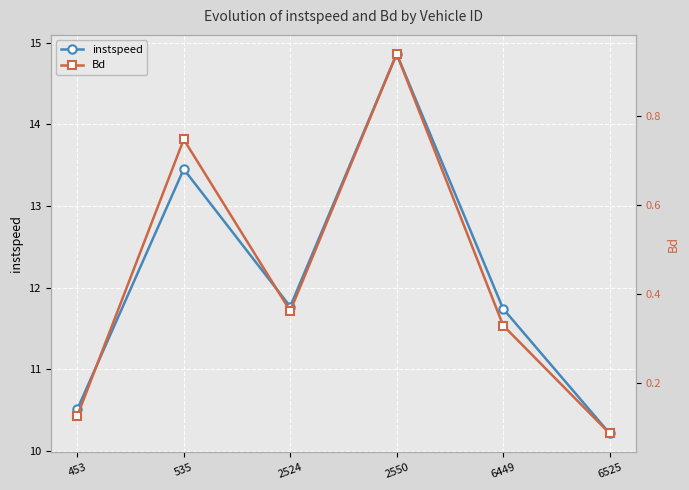

Reading left to right, transcribe all the data shown in this chart.

instspeed: 453=10.5	535=13.5	2524=11.8	2550=14.9	6449=11.7	6525=10.2
Bd: 453=0.1	535=0.7	2524=0.4	2550=0.9	6449=0.3	6525=0.1